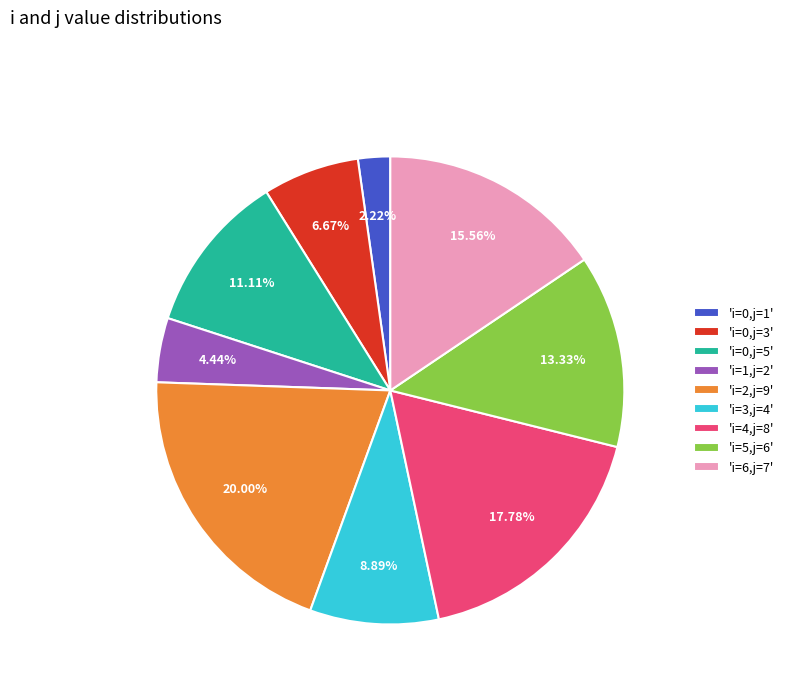

Rank the categories by value from lowest to highest.

'i=0,j=1', 'i=1,j=2', 'i=0,j=3', 'i=3,j=4', 'i=0,j=5', 'i=5,j=6', 'i=6,j=7', 'i=4,j=8', 'i=2,j=9'